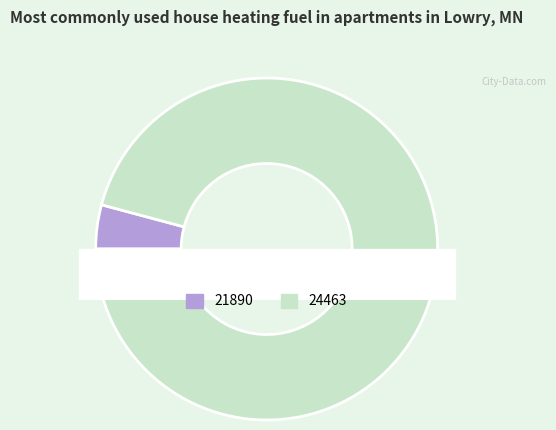

Count the number of slices in the pie.

2